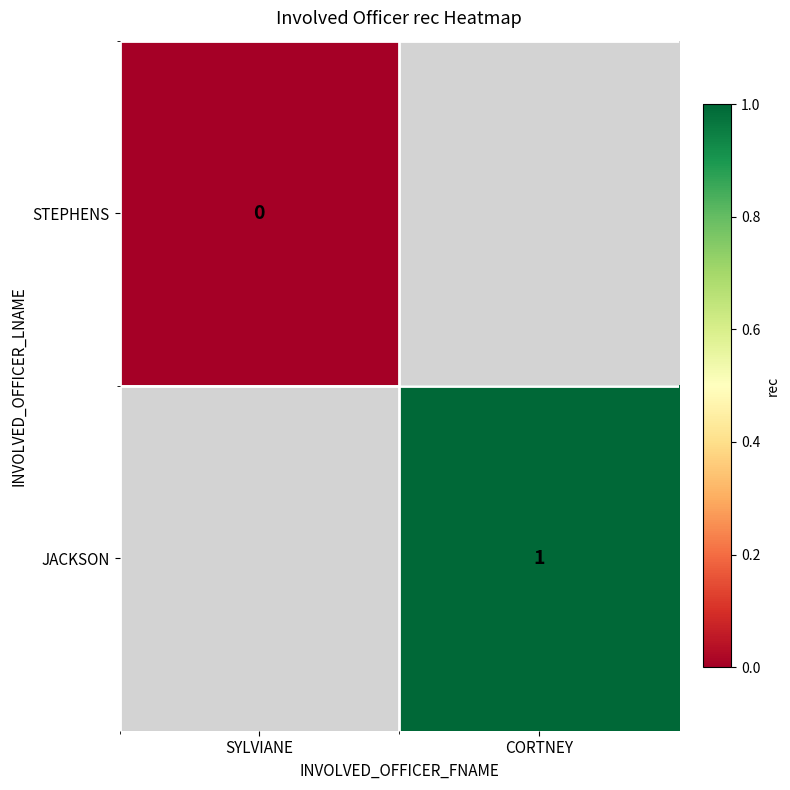

True or false: JACKSON has a value of 1 at CORTNEY.

True